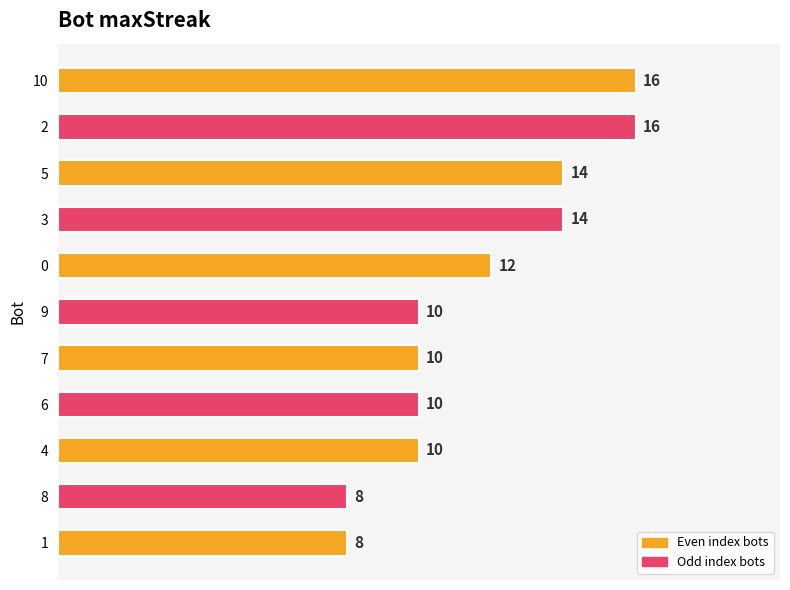

The value at 3 is 6. True or false?

False